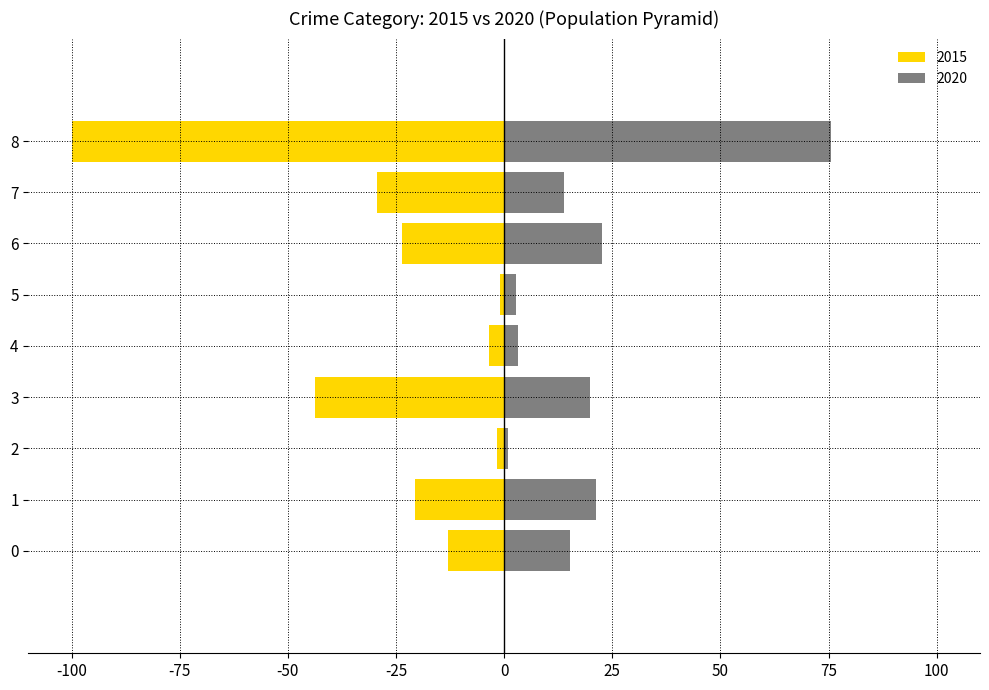

Rank the series by their average value, from lowest to highest.

2015, 2020